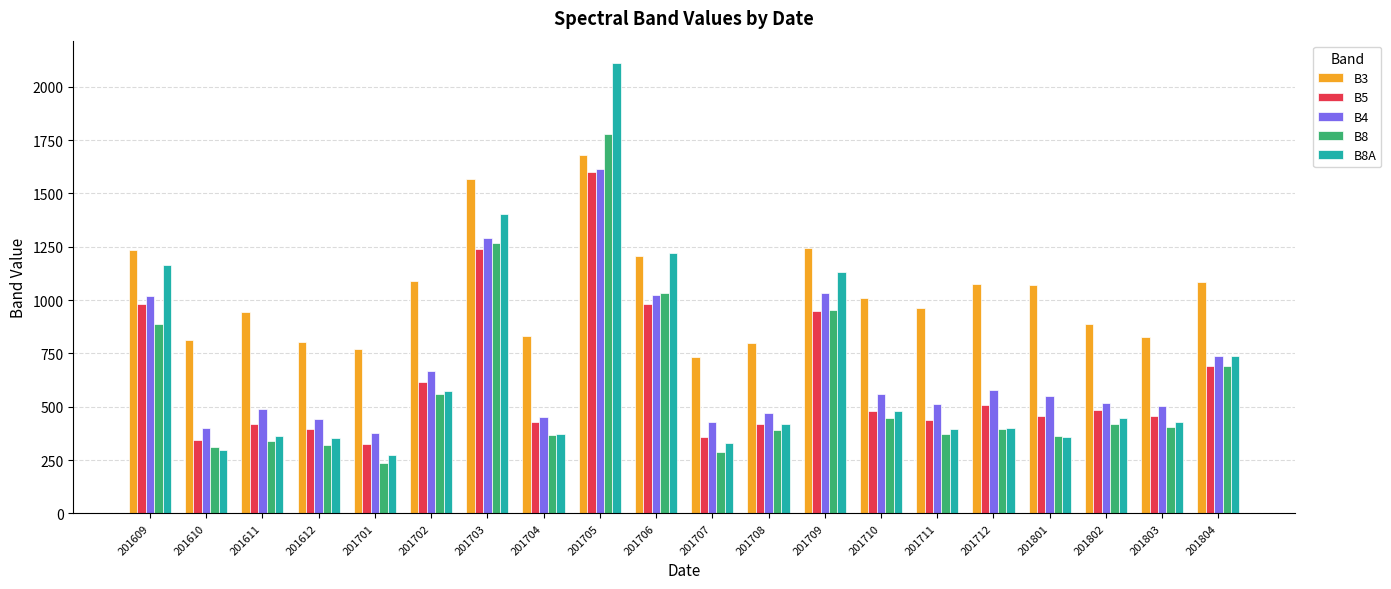

Count the number of data series in this chart.

5